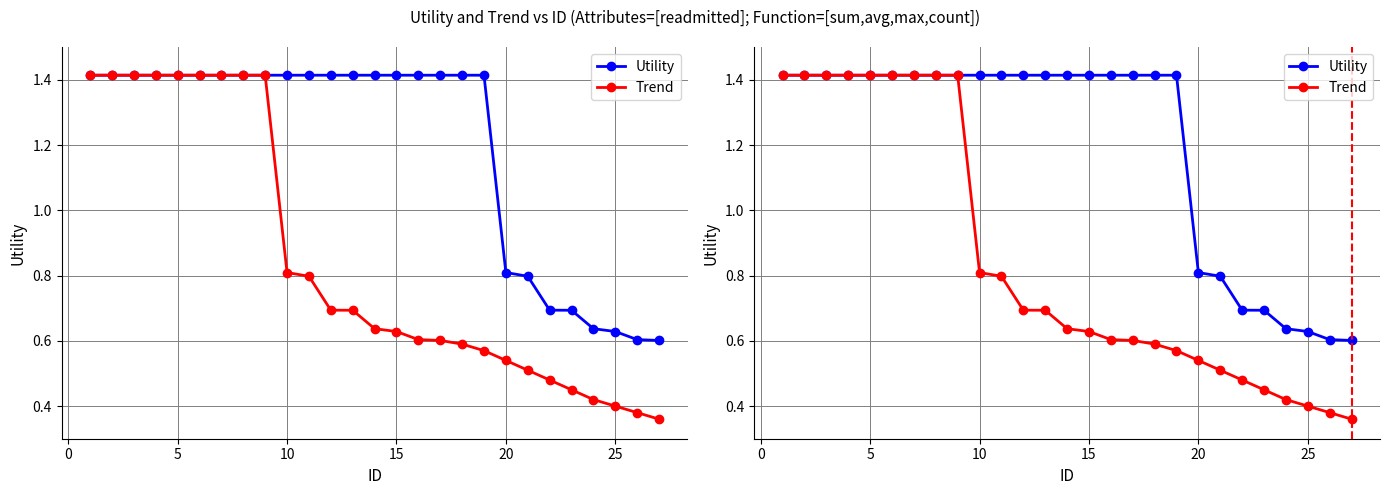

How many lines are shown in the chart?

2